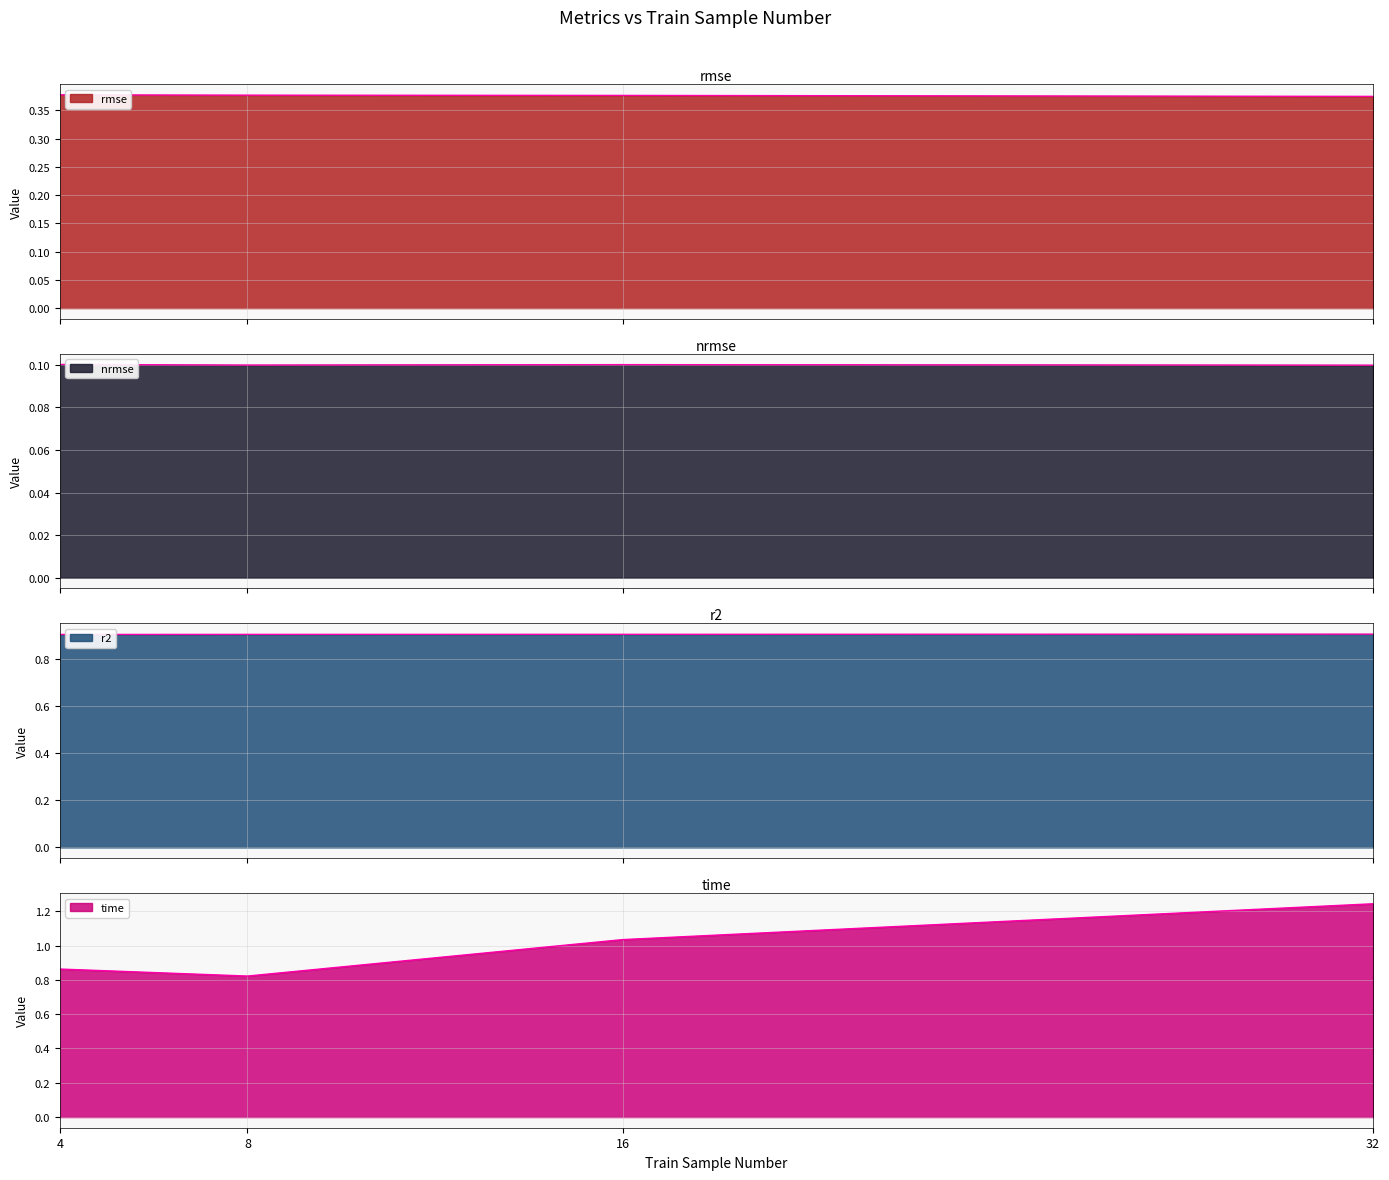

What is the value of the time point at the 1st from the left?

0.9